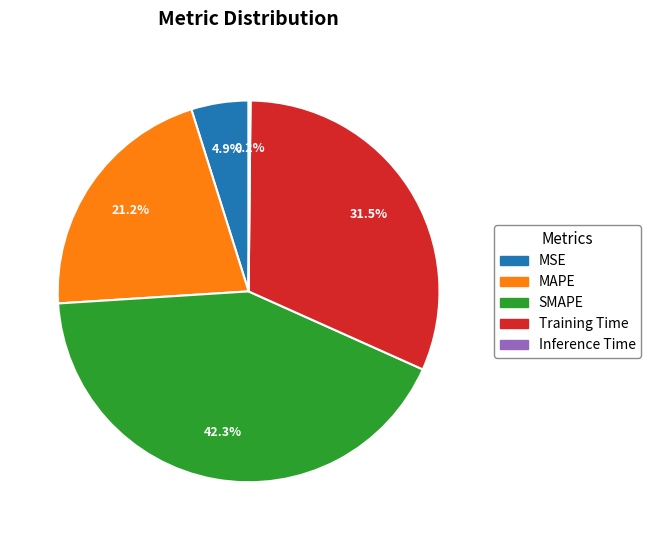

Does any single category account for the majority?

No